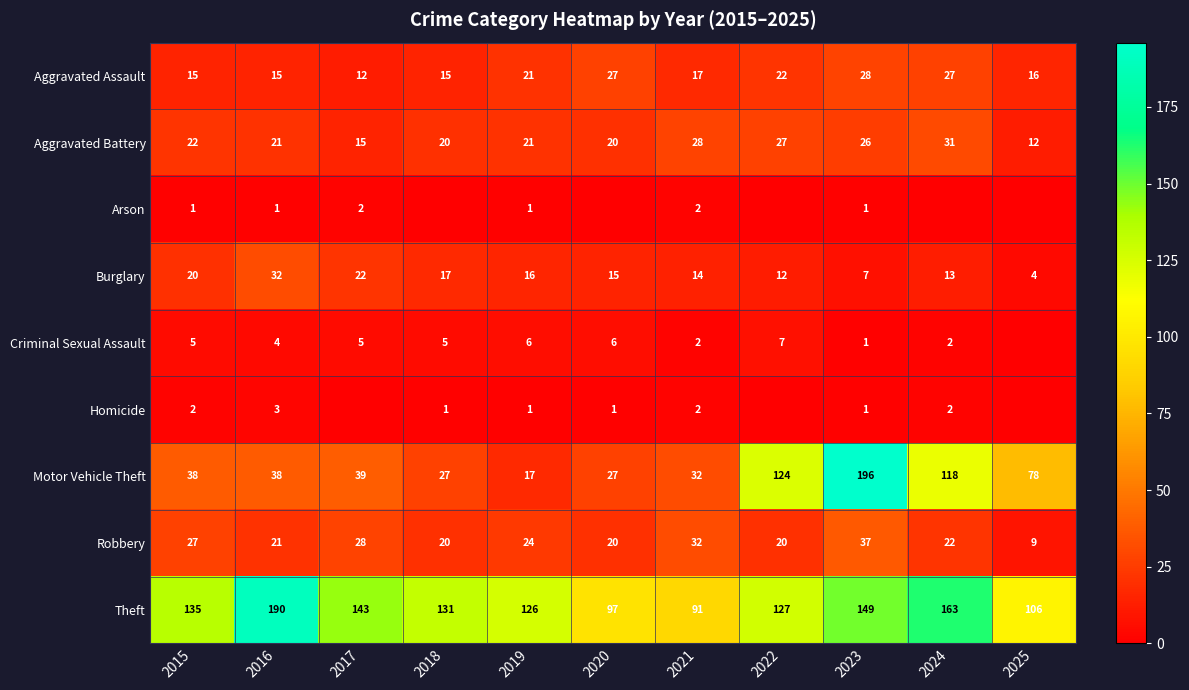

What is the difference between the maximum and minimum values in the Aggravated Assault series?

16